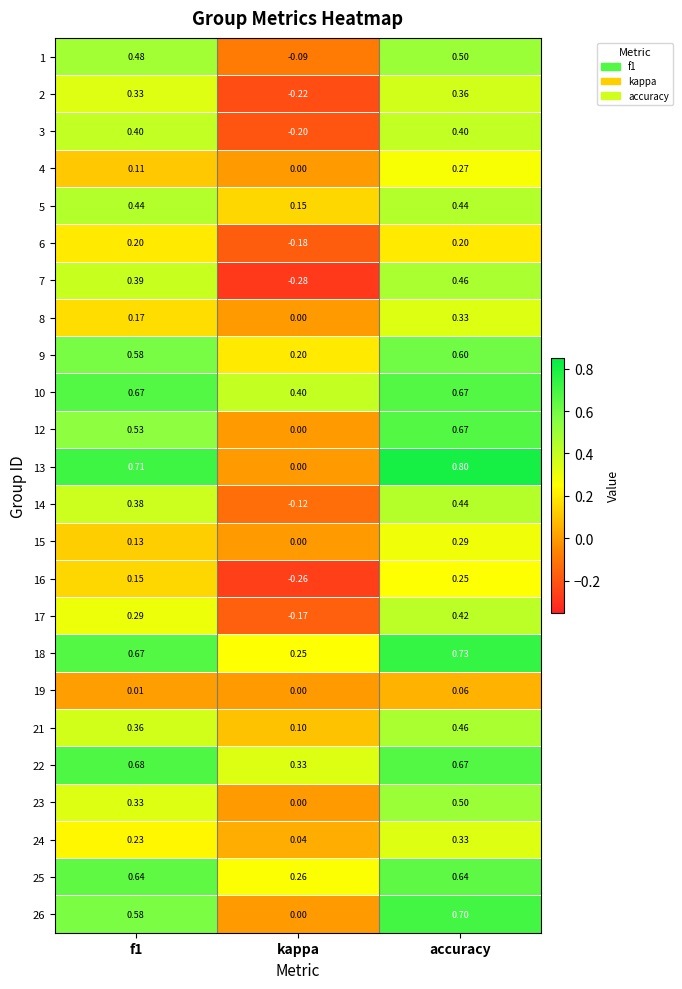

At which category is the sum across all series the highest?

accuracy